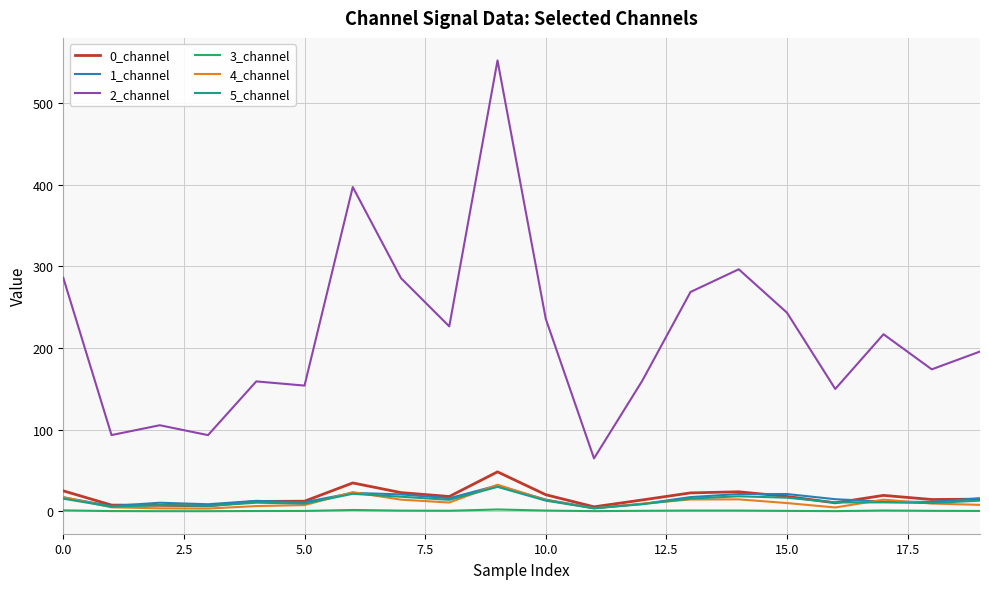

Which series has the largest total across all categories?

2_channel